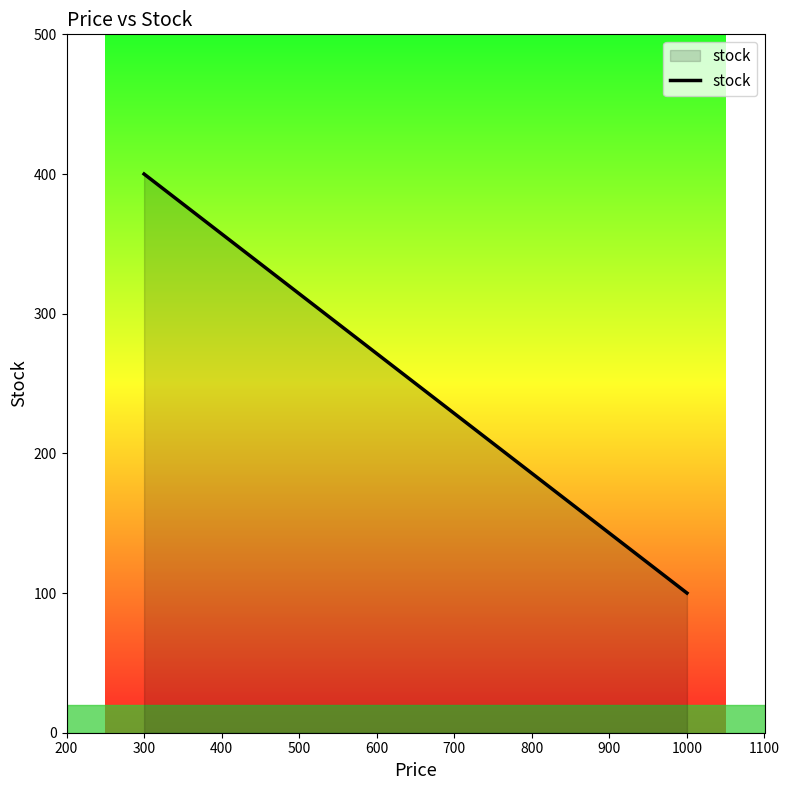

What is the maximum value shown in the chart?

400